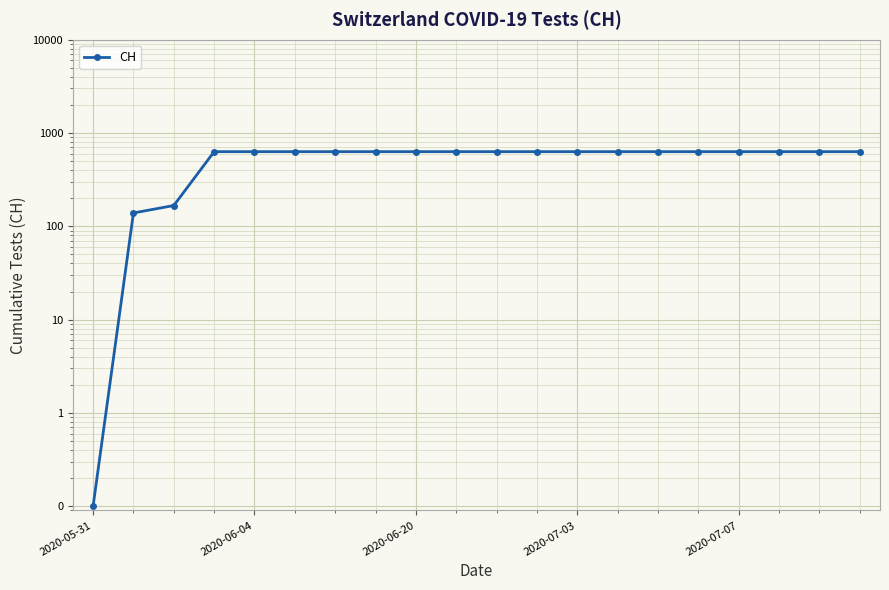

Reading left to right, extract all data points from this chart.

0.1	139.0	167.0	631.0	631.0	631.0	631.0	631.0	631.0	631.0	631.0	631.0	631.0	631.0	631.0	631.0	631.0	631.0	631.0	631.0